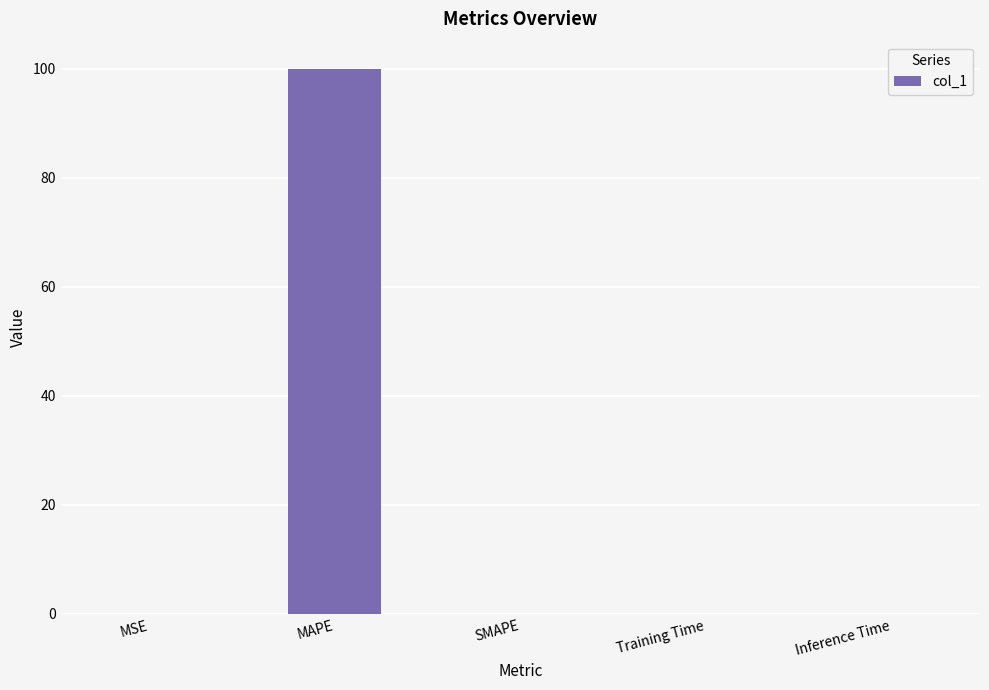

Are the bars horizontal?

No